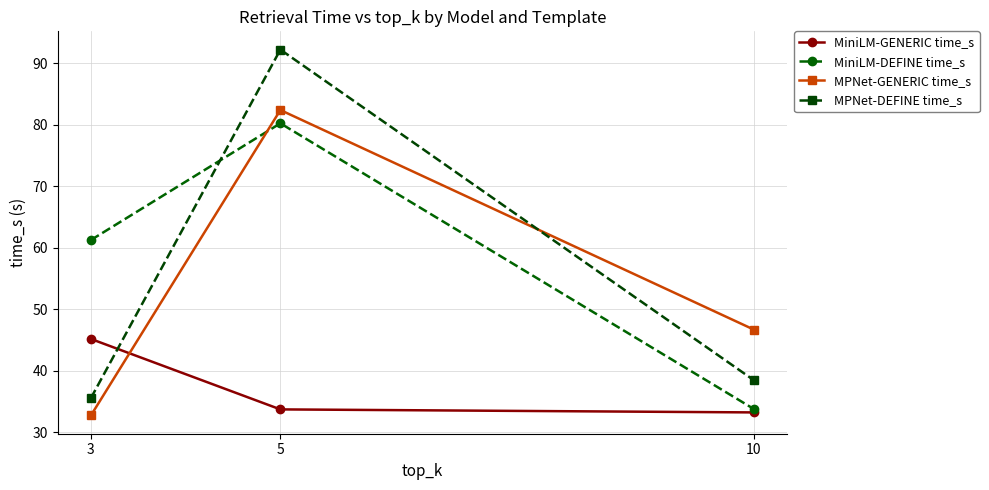

Is this an area chart (filled region under the line)?

No